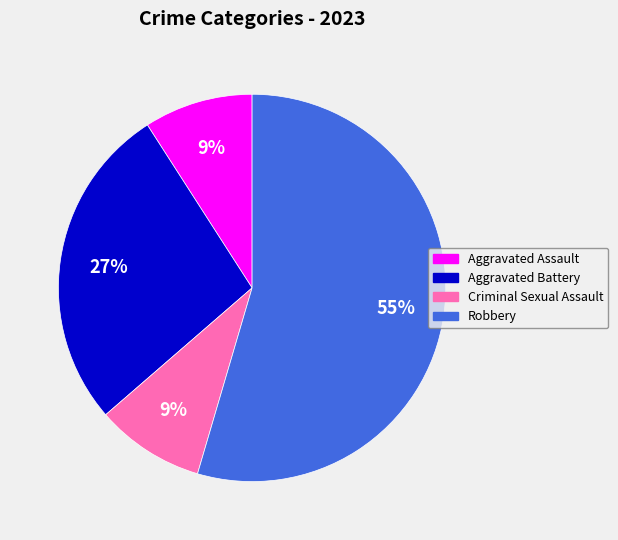

Do Aggravated Assault and Robbery together represent more than half of the pie?

Yes